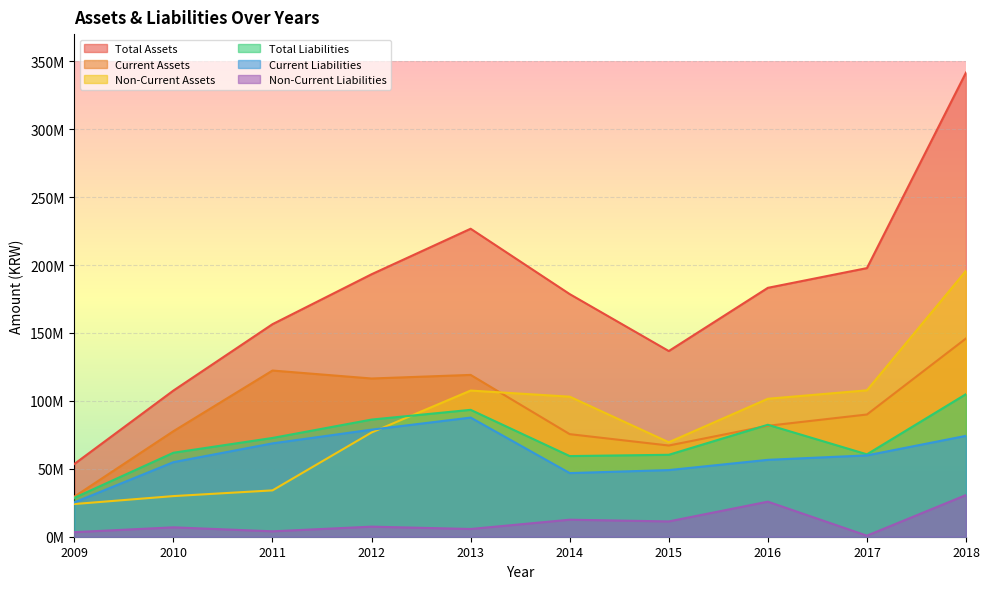

Read the Non-Current Assets value at 2015.

69544853